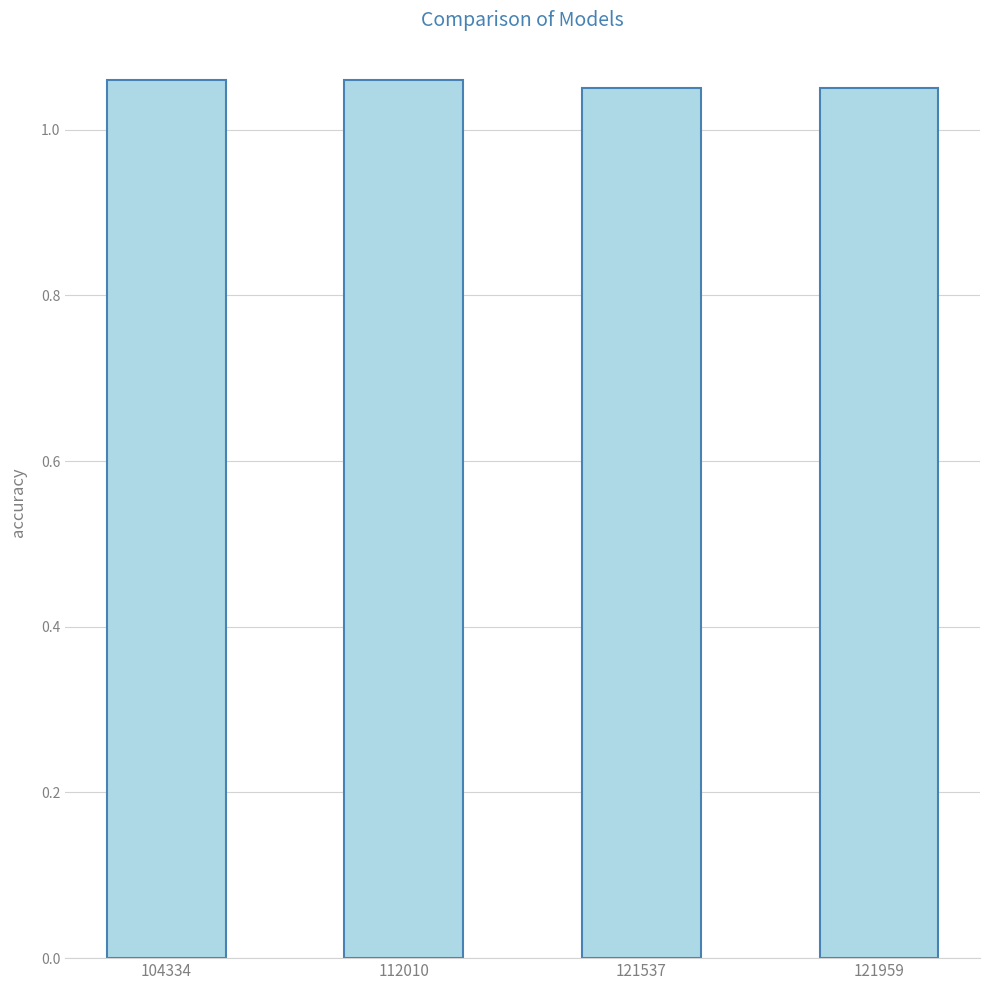

What is the ratio of the value at 112010 to the value at 104334?

1.0